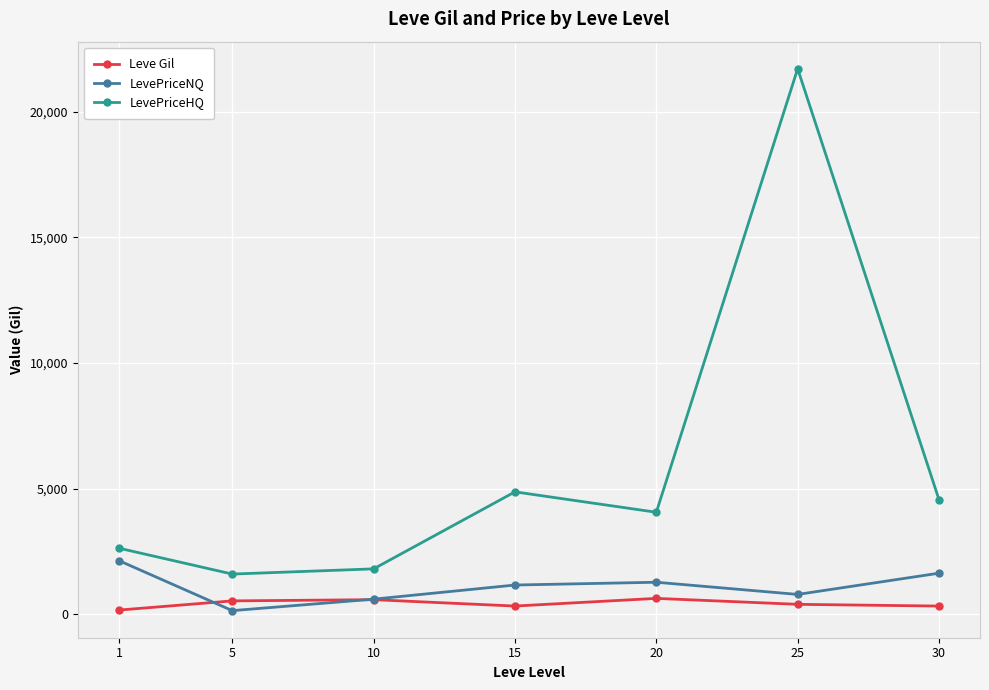

True or false: Leve Gil has more than 0 points higher than both neighbors.

True